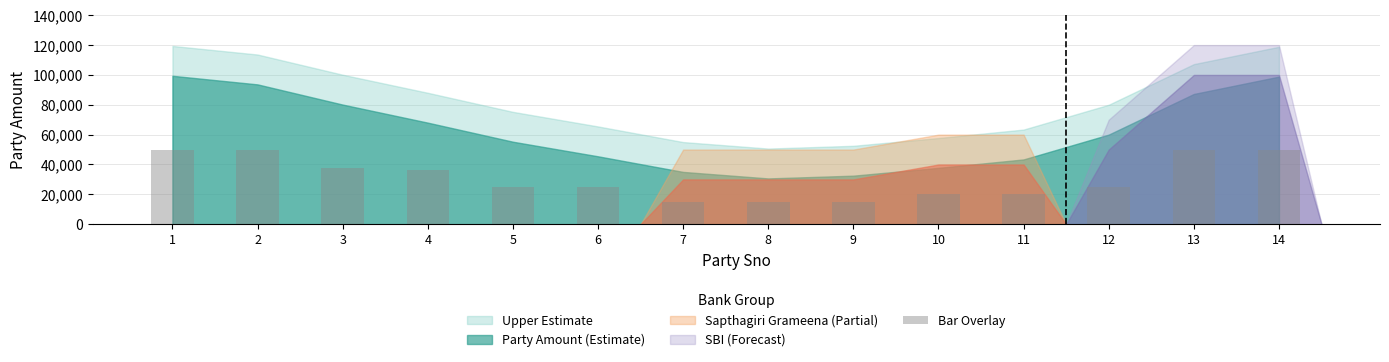

How many bars are there in total?

14